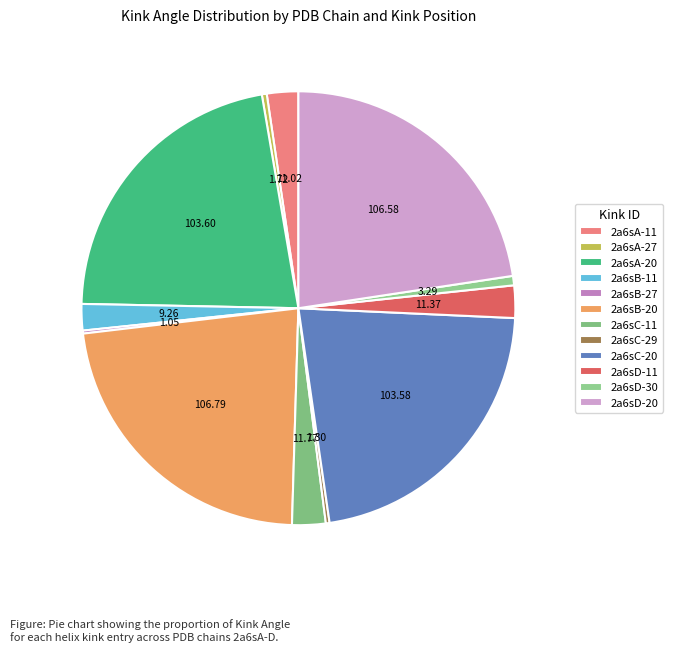

To the nearest percent, what is the average slice percentage?

8%